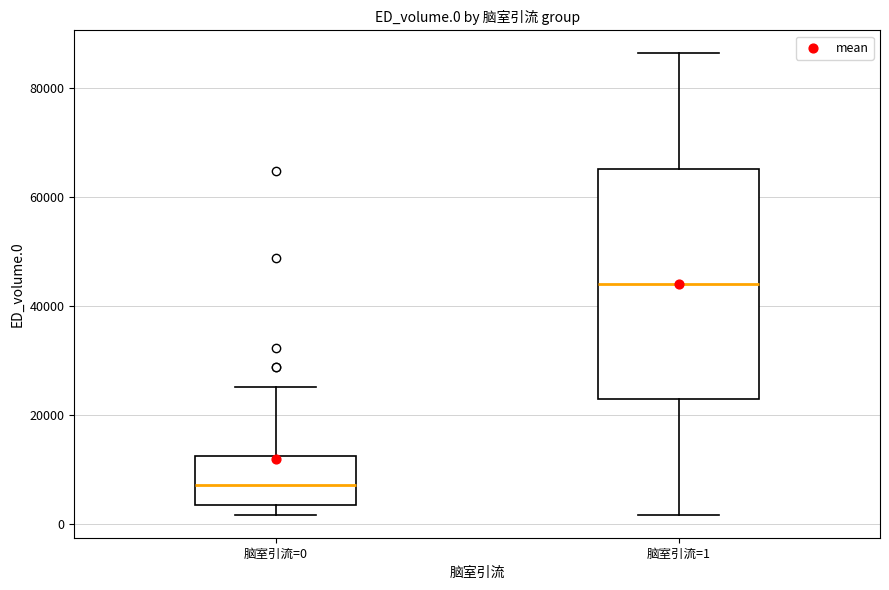

Which box has the lowest median line?

脑室引流=0